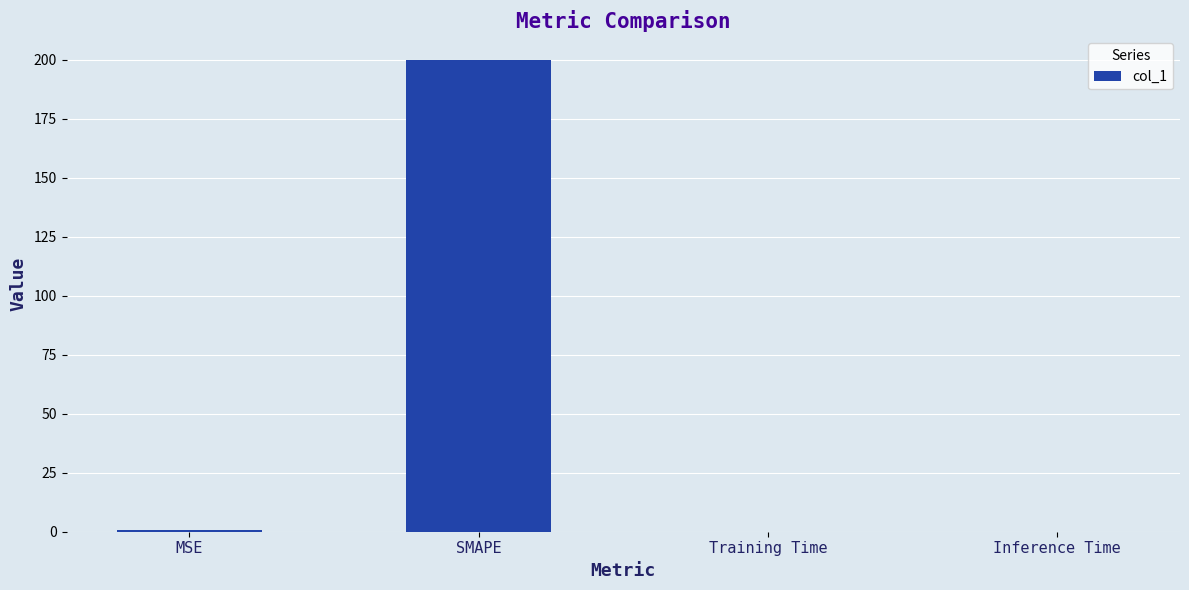

The value at Training Time is 0.0. True or false?

True